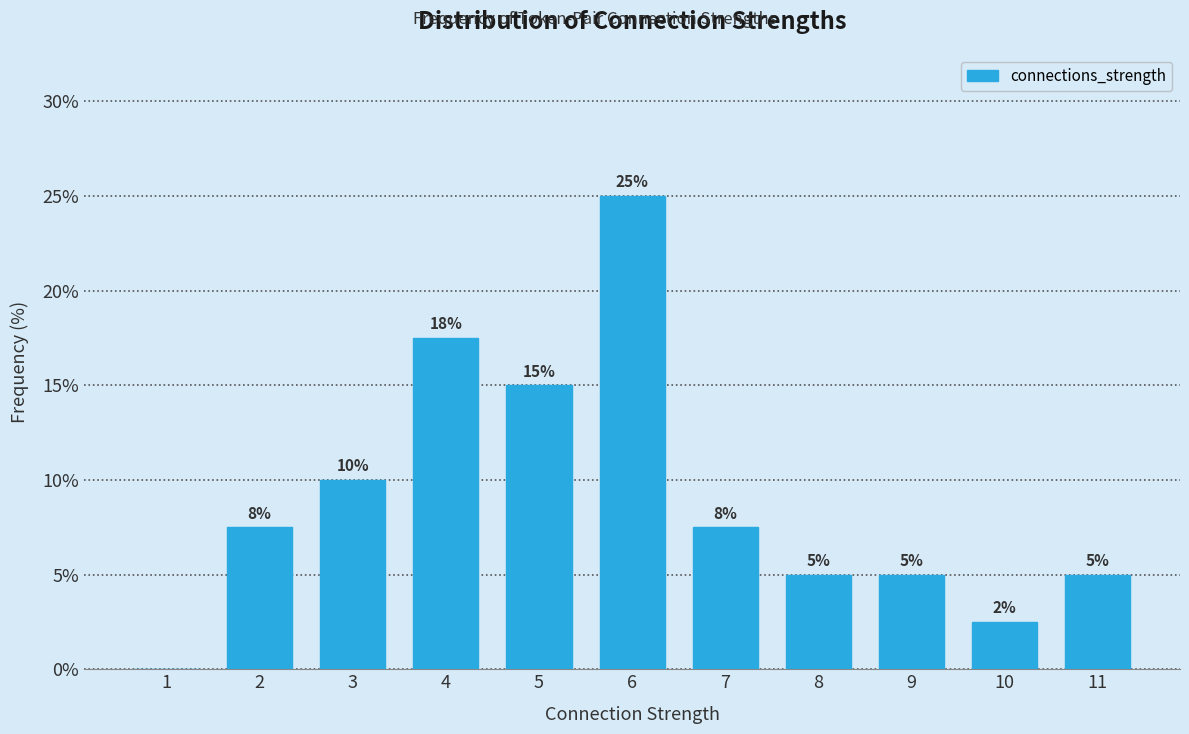

True or false: the data shows 0.0 at 1.

True